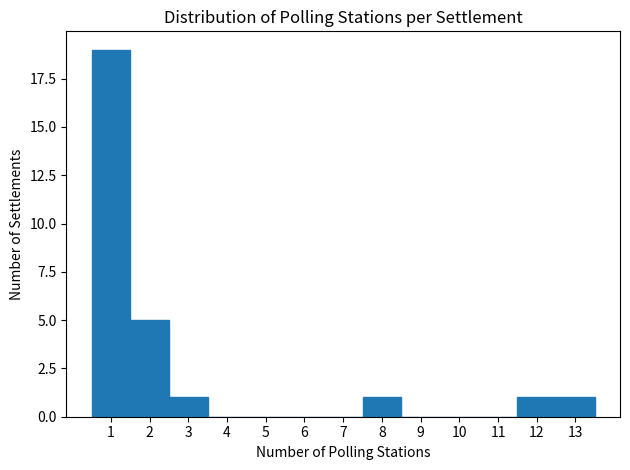

Reading left to right, list every bar in this chart as the range it spans on the x-axis followed by its height. The values are not printed on the chart, so give them approximately, as read against the axis.

0.5 to 1.5: 19
1.5 to 2.5: 5
2.5 to 3.5: 1
3.5 to 4.5: 0
4.5 to 5.5: 0
5.5 to 6.5: 0
6.5 to 7.5: 0
7.5 to 8.5: 1
8.5 to 9.5: 0
9.5 to 10.5: 0
10.5 to 11.5: 0
11.5 to 12.5: 1
12.5 to 13.5: 1